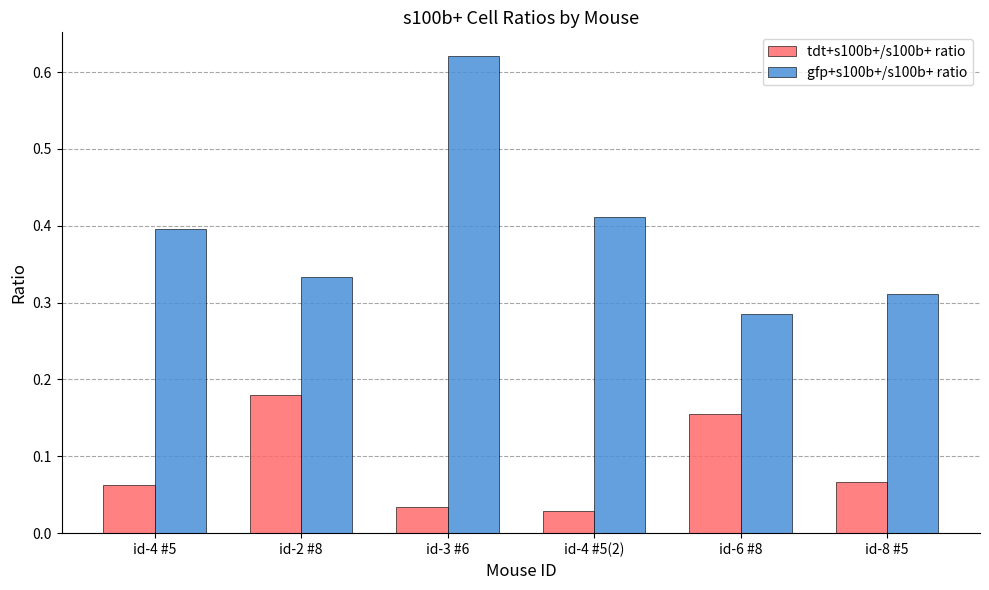

True or false: gfp+s100b+/s100b+ ratio has a value of 0.4 at id-3 #6.

False